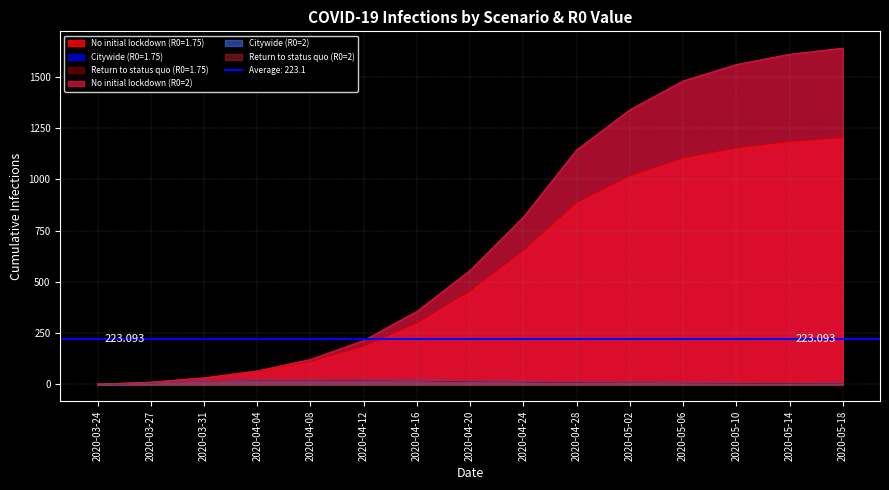

Between 2020-04-04 and 2020-04-08, which is larger?

2020-04-08